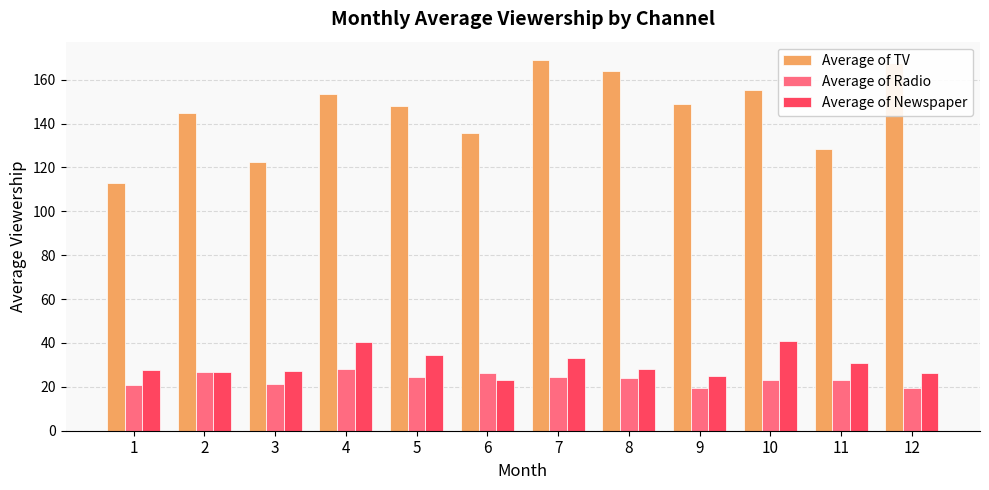

What is the smallest value displayed?

19.4